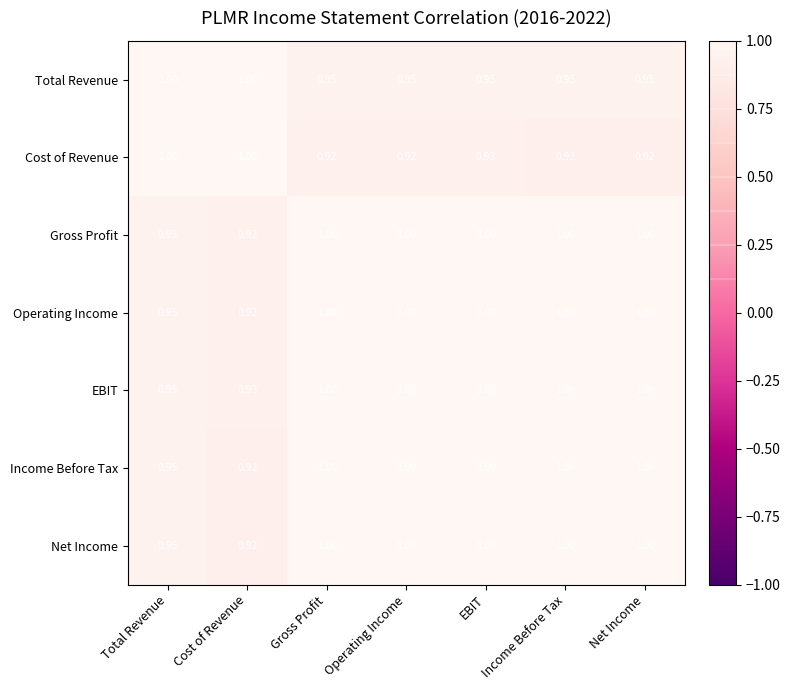

Between Gross Profit and EBIT, which series saw the biggest shift?

Cost of Revenue